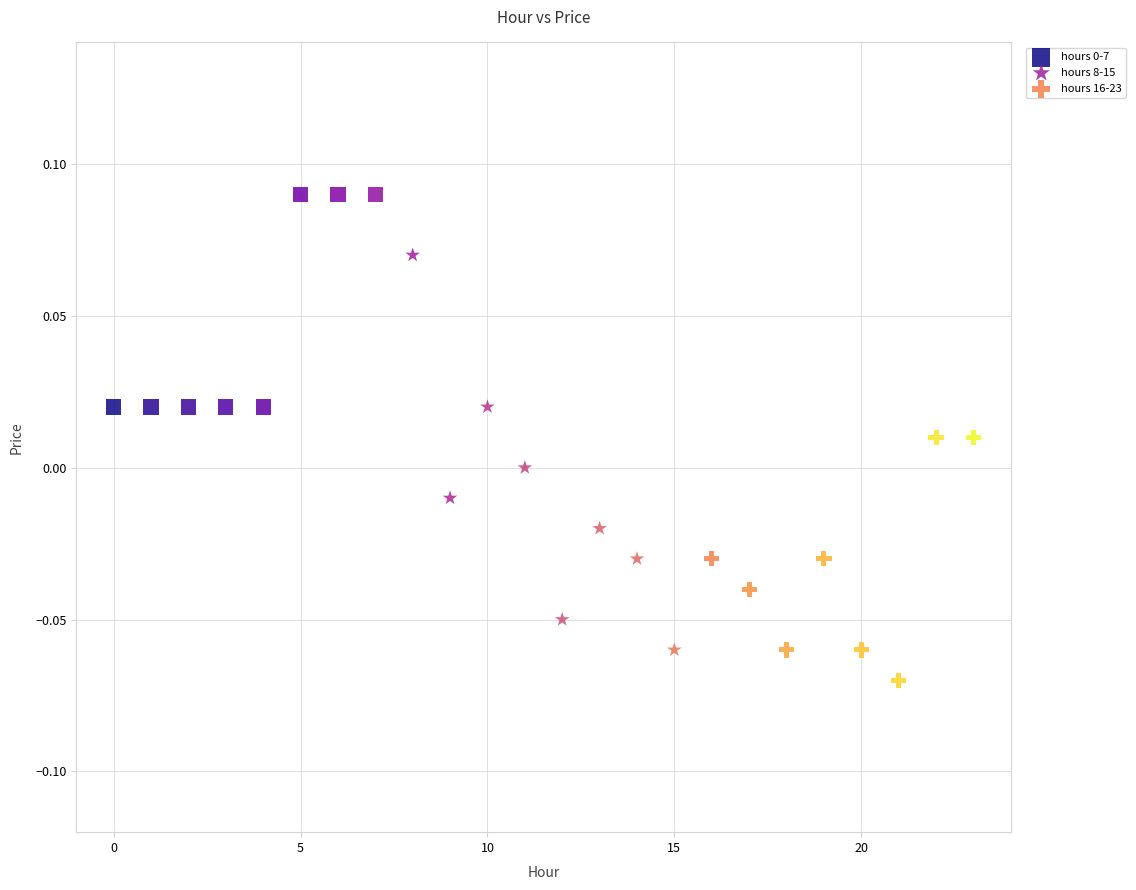

Which series has the widest spread of Y values?

hours 8-15